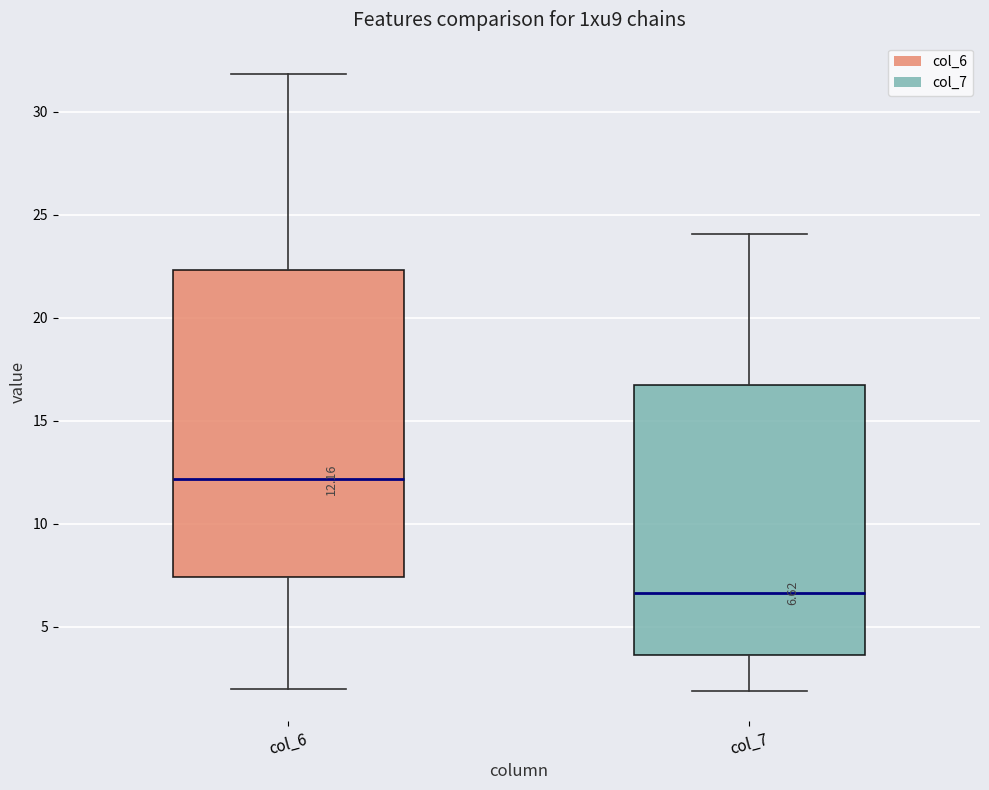

Comparing the boxes themselves (not the whiskers), which one is the tallest?

col_6